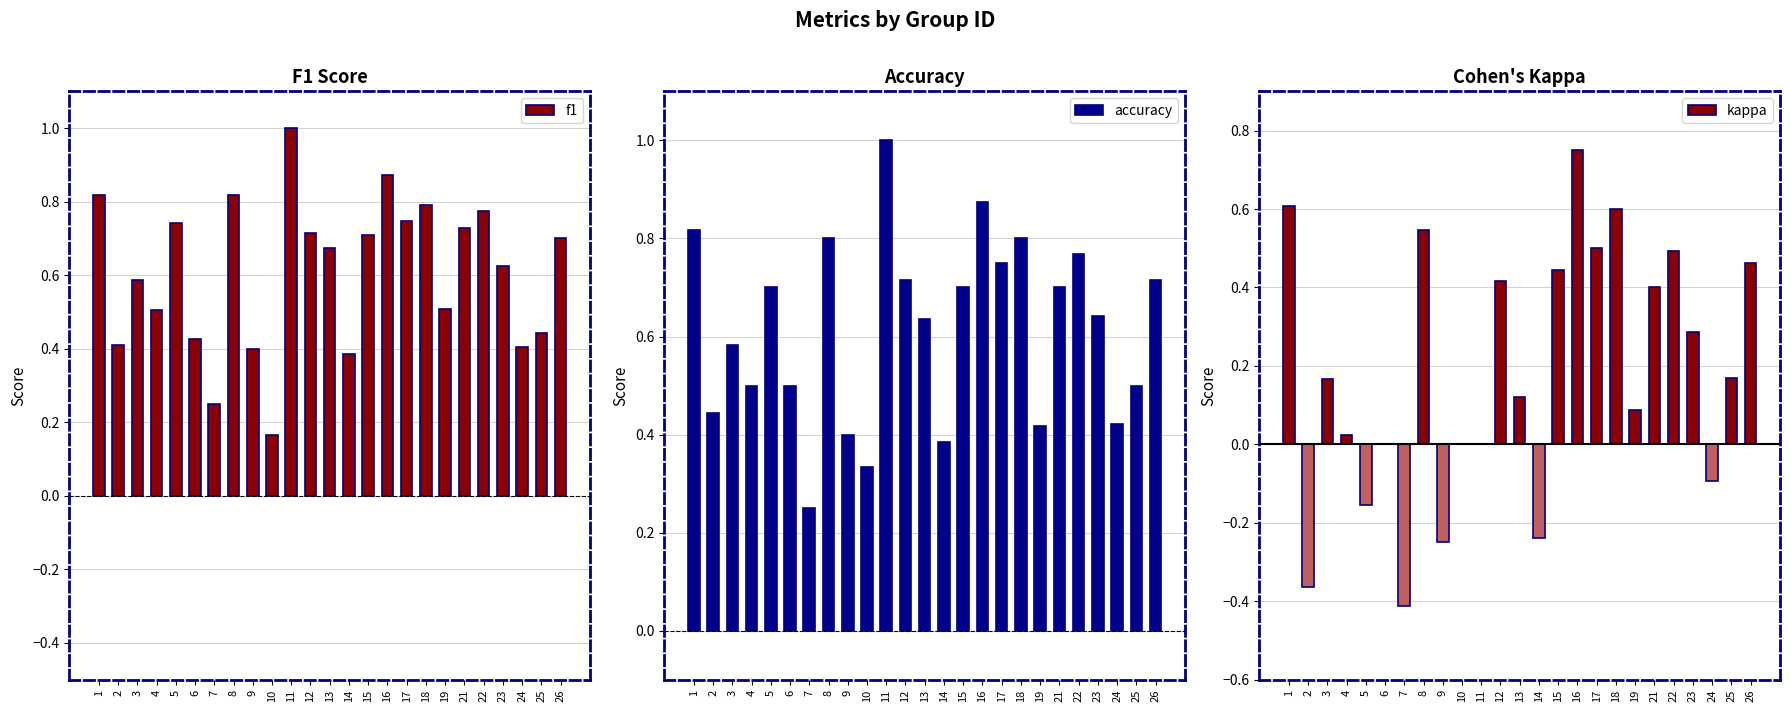

What is the smallest value displayed?

-0.4